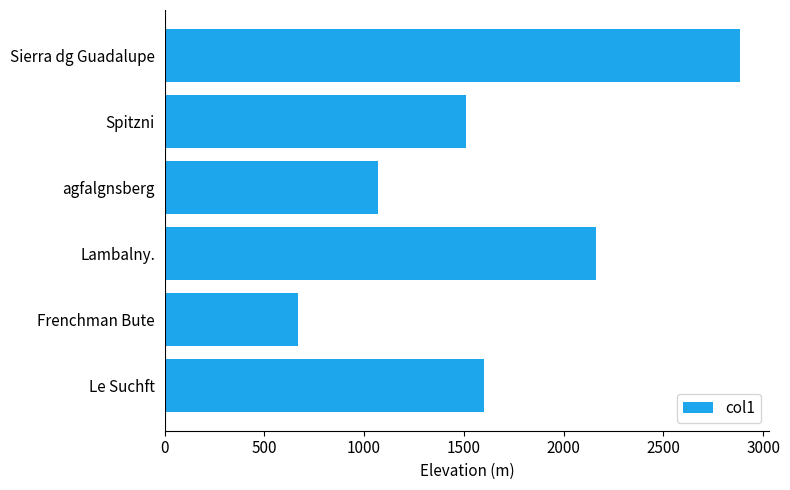

Reading bottom to top, extract all data points from this chart.

1599.1	666.6	2160.3	1069.6	1508.4	2885.5